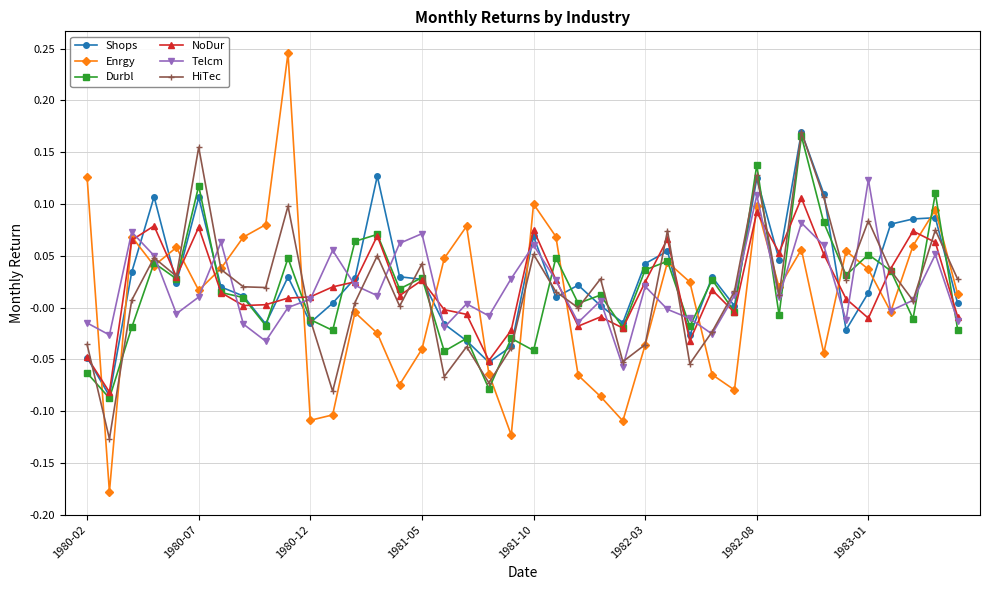

True or false: Durbl has more than 2 points higher than both neighbors.

True